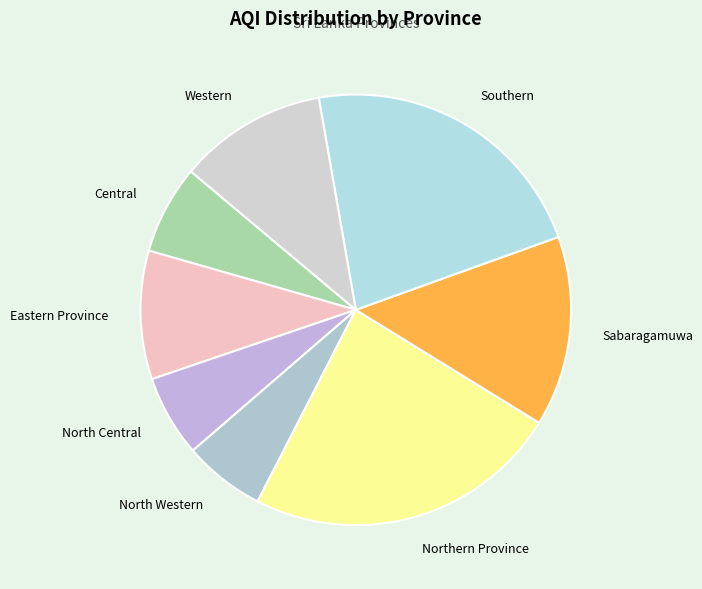

Count the number of slices in the pie.

8